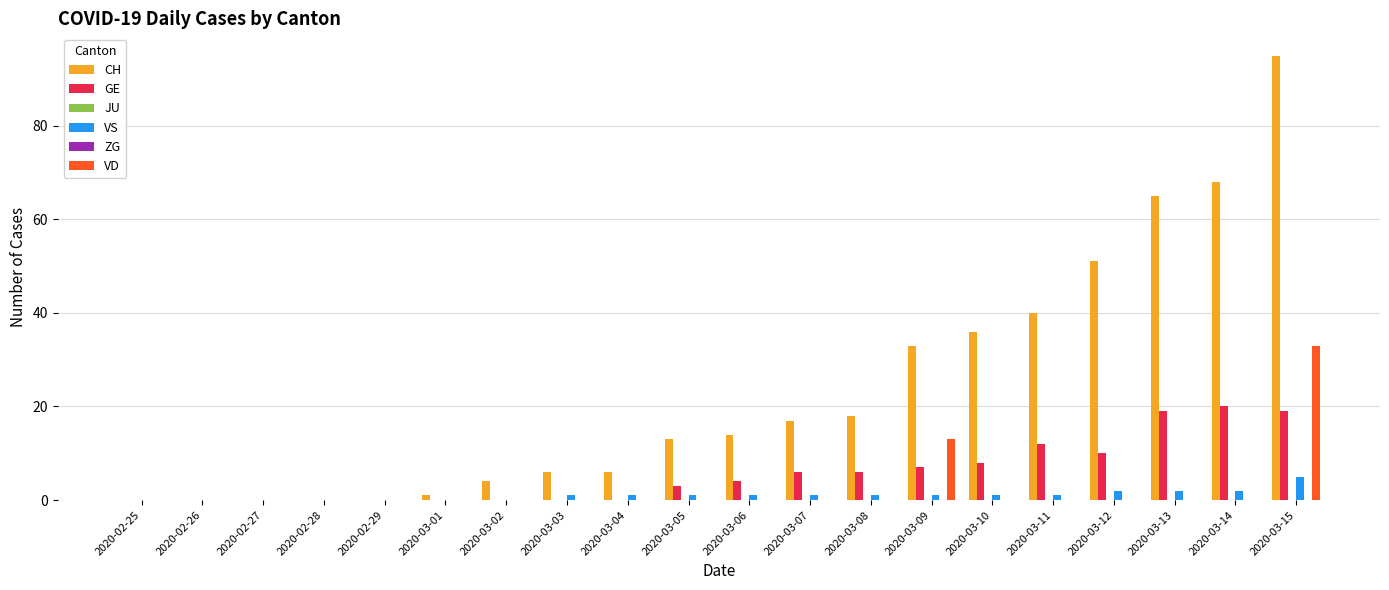

Which category has the lowest value in the JU series?

2020-02-25